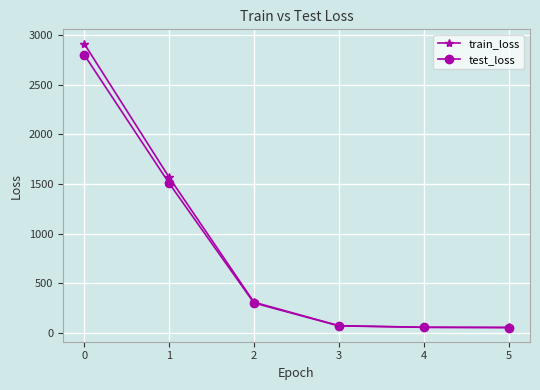

What is the highest value of the train_loss series?

2915.2